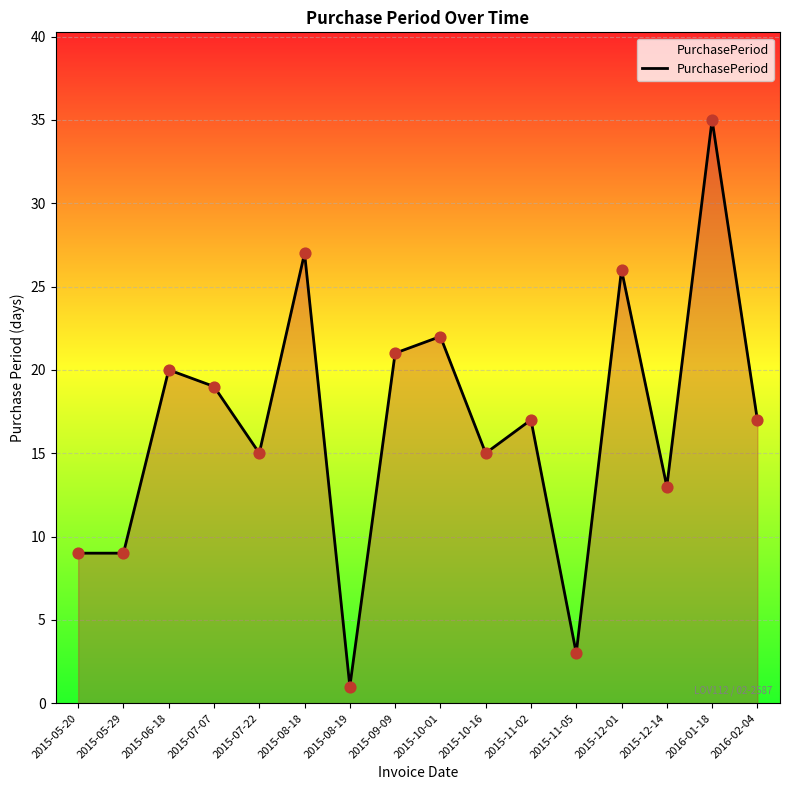

What is the change in value from 2015-07-22 to 2015-08-18?

+12